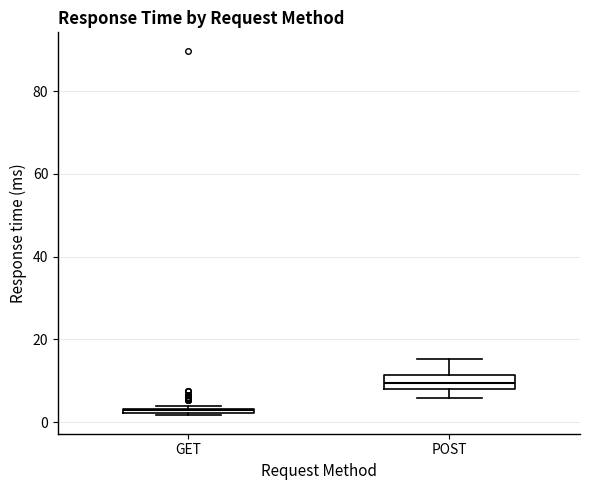

Where is the lower edge of the box for GET on the y-axis? The values are not printed on the chart, so give them approximately, as read against the axis.

2